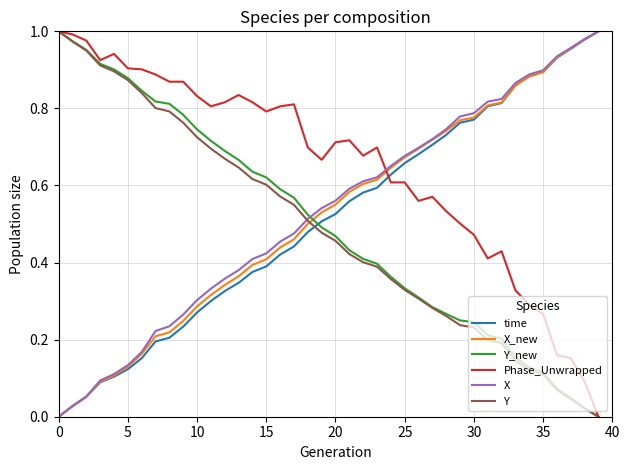

How many lines are shown in the chart?

6